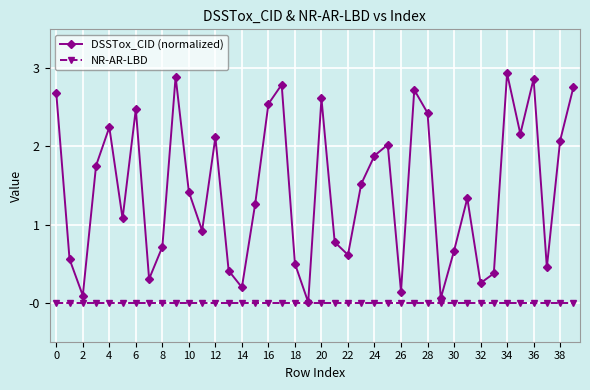

List the series in order of their peak value, highest first.

DSSTox_CID (normalized), NR-AR-LBD